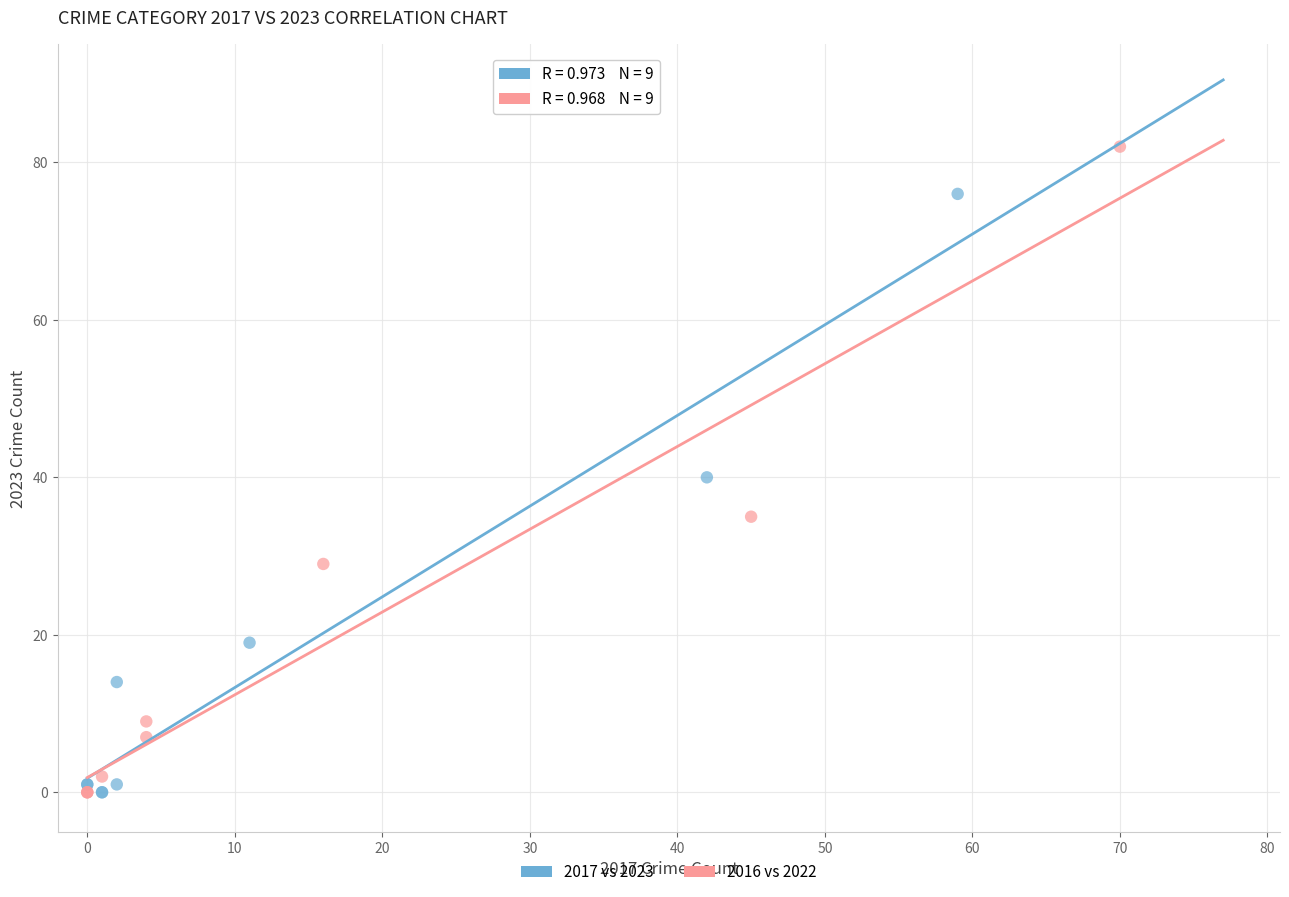

Which series has the widest spread of Y values?

2016 vs 2022